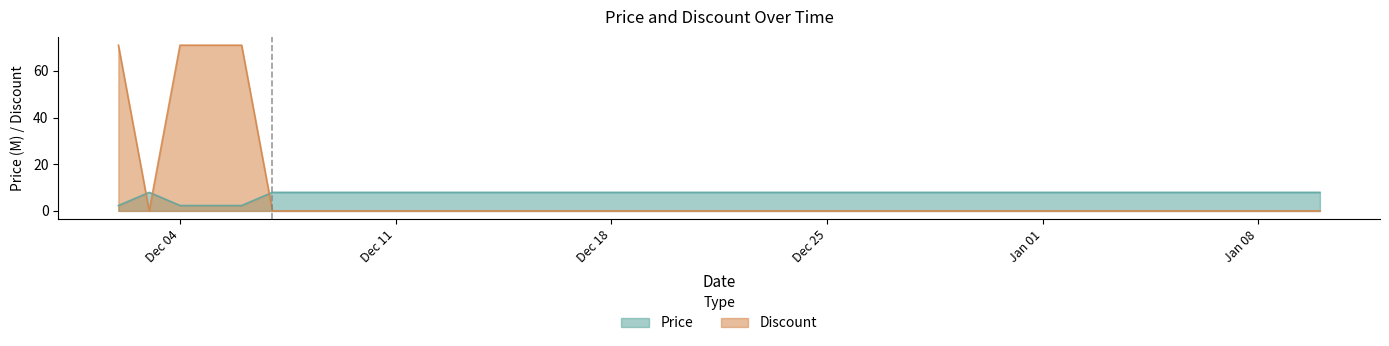

Rank the series by their average value, from lowest to highest.

Discount, Price